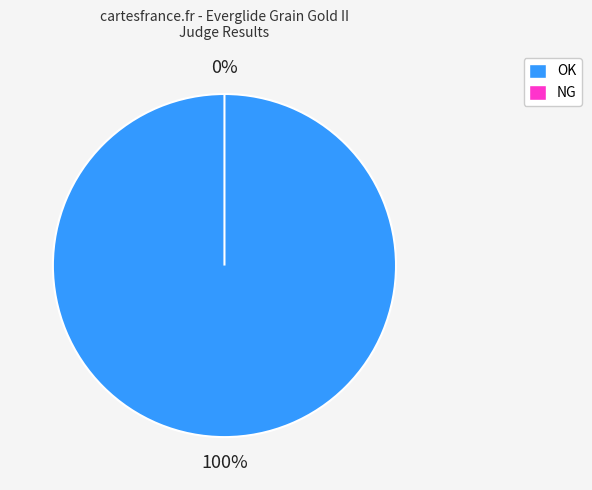

Is it true that NG is 1% of the pie?

False